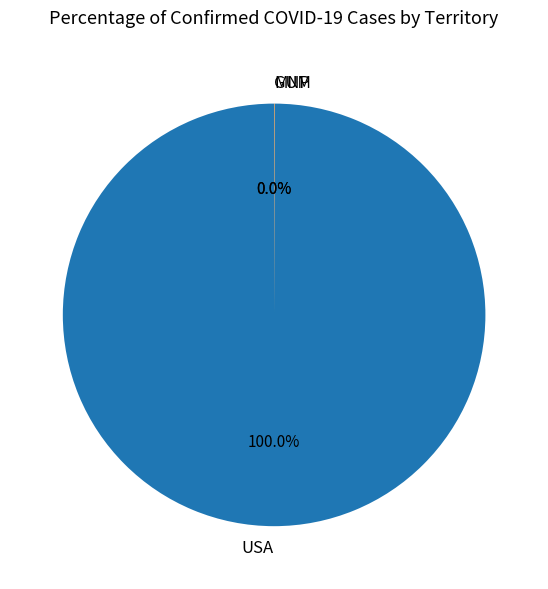

Does USA represent more than half of the total?

Yes